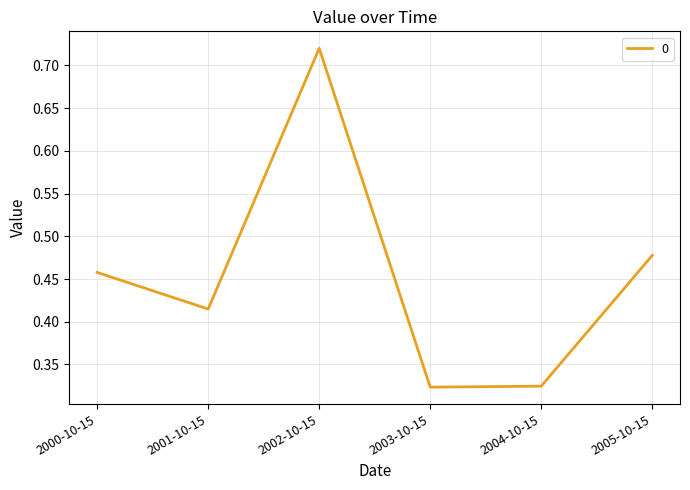

Count the values in the range 0 to 1.

6